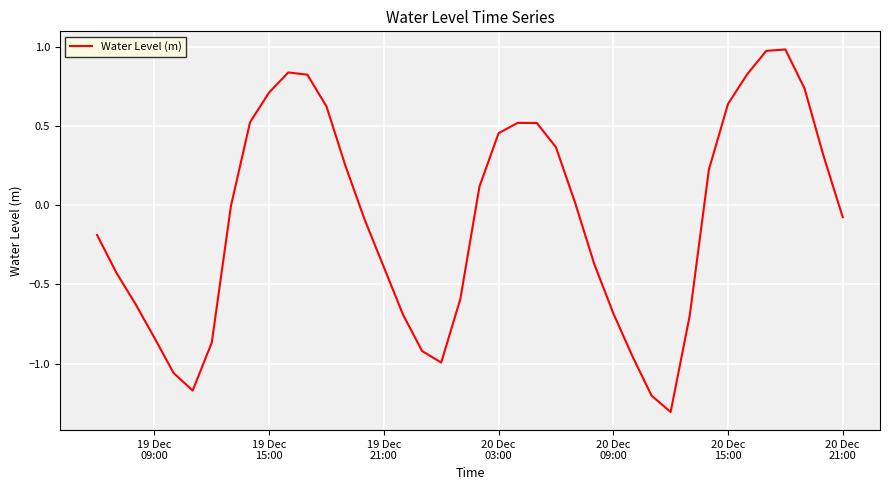

What is the greatest value displayed?

1.0